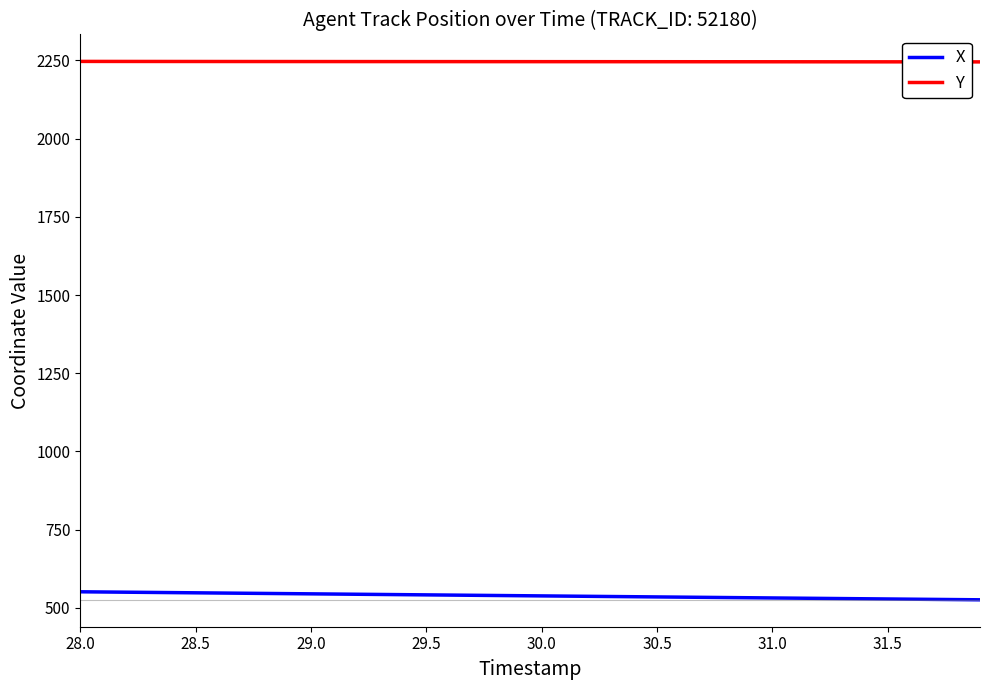

Count the number of data series in this chart.

2